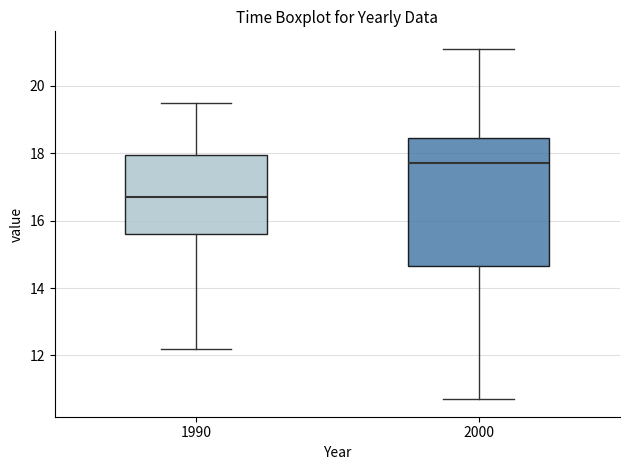

Reading left to right, transcribe this box plot: for each box, give where its median line is, the range the box spans, and where its two whiskers end, as read against the y-axis. The values are not printed on the chart, so give them approximately, as read against the axis.

1990: median 16.8, box 15.6 to 18.0, whiskers 12.2 to 19.6
2000: median 17.8, box 14.6 to 18.4, whiskers 10.8 to 21.2